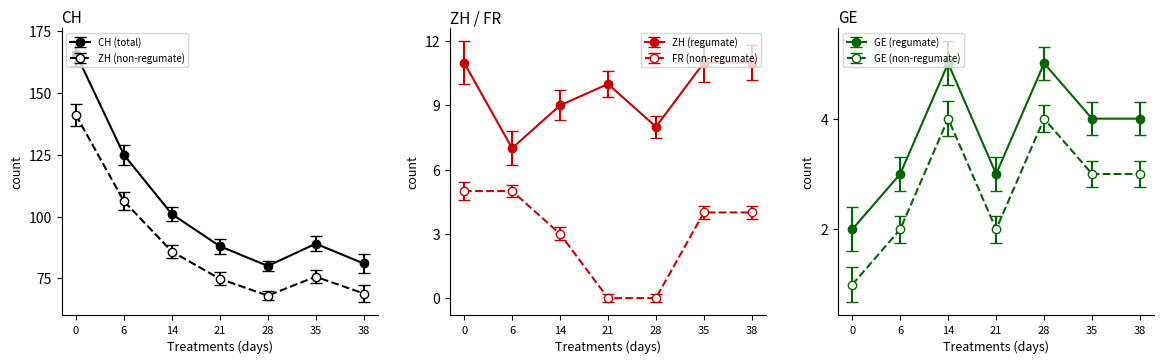

True or false: FR and GE intersect in this chart.

True